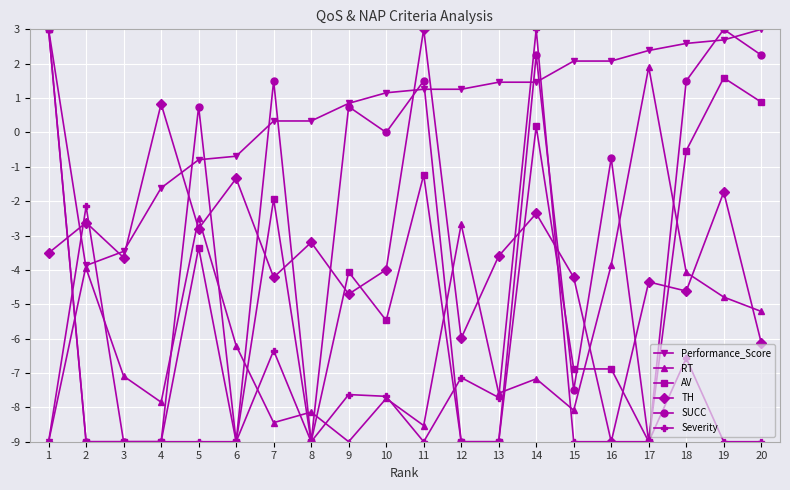

The value of RT at 15 is -8.1. True or false?

True